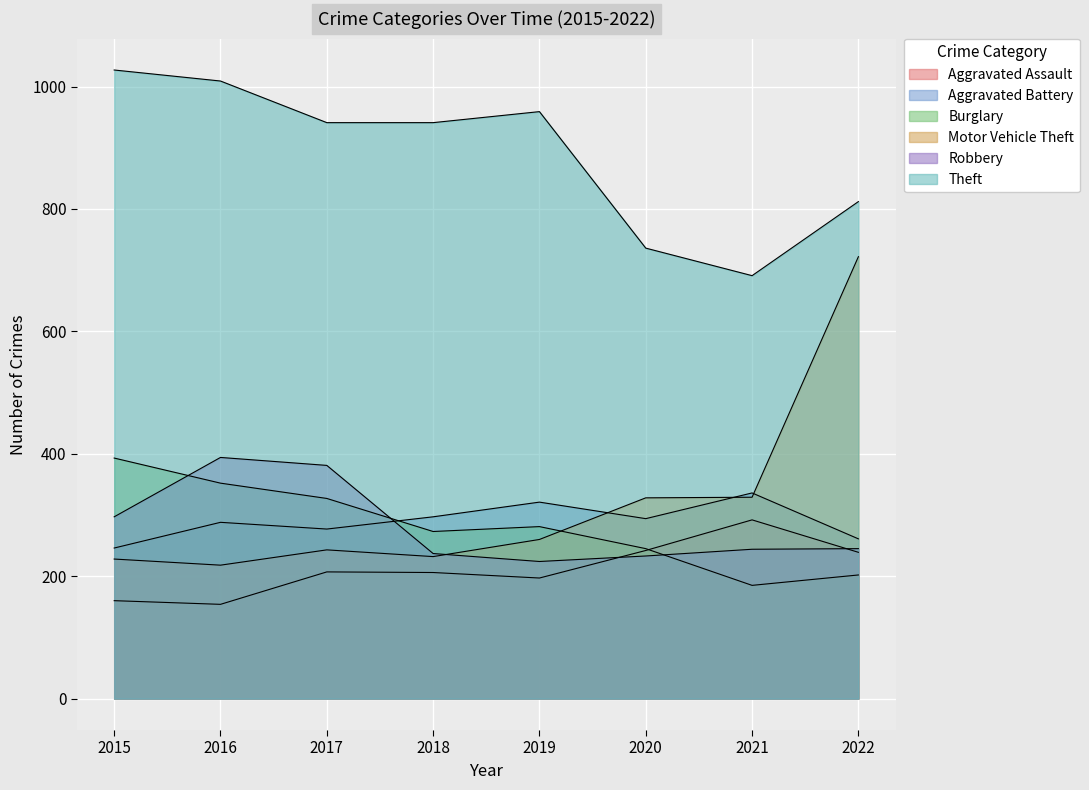

Between 2020 and 2021, which series saw the biggest shift?

Burglary